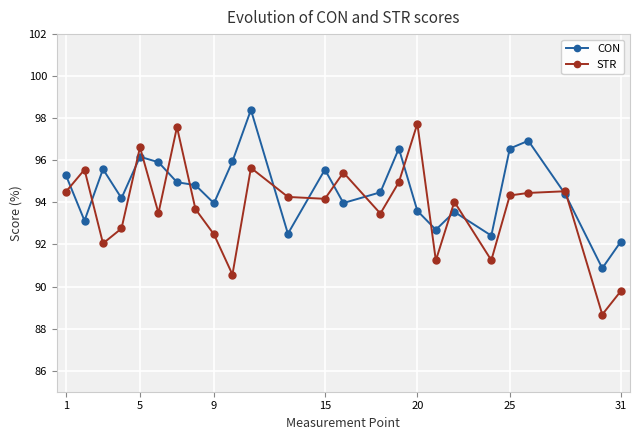

Which series has the largest total across all categories?

CON